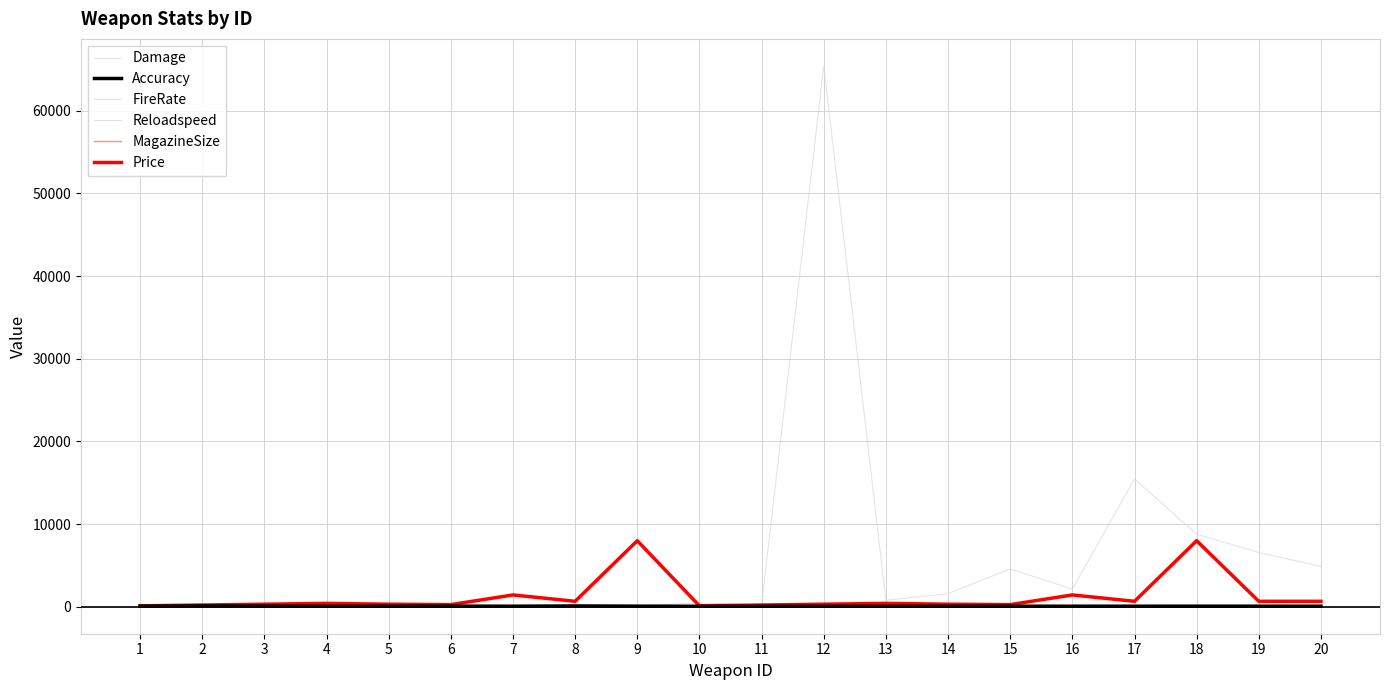

Which series has the widest spread of values?

Damage